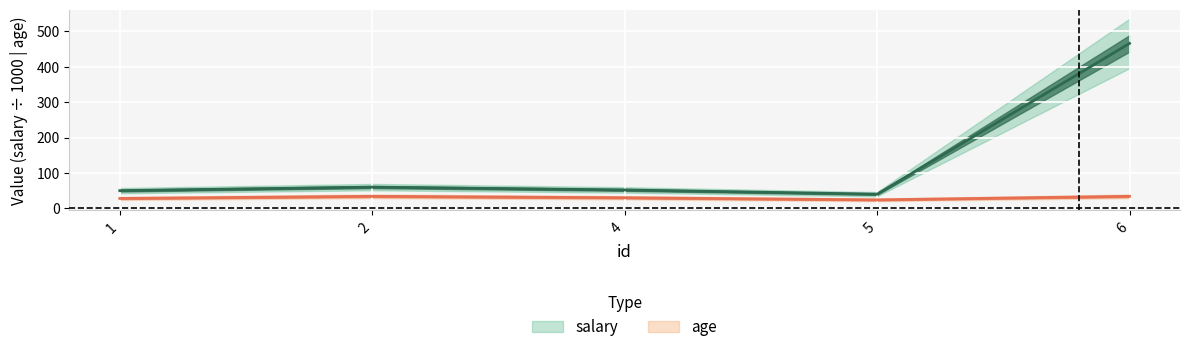

List the labels in order of age value, smallest first.

5, 1, 4, 2, 6